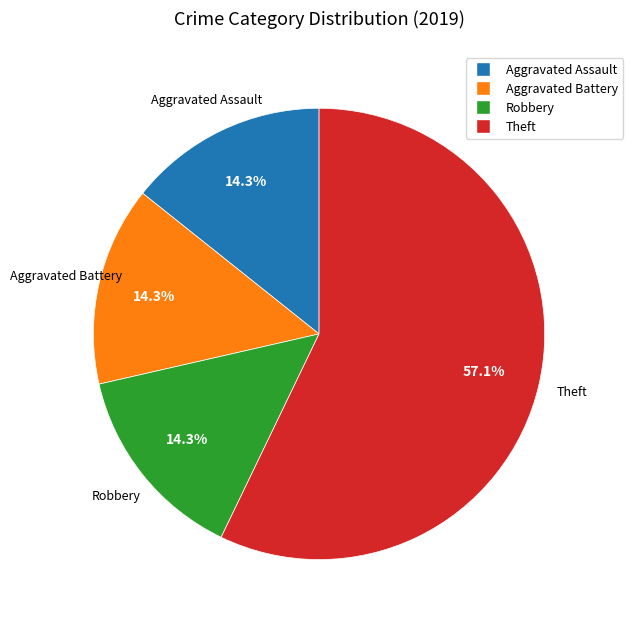

To the nearest percent, what is the difference between the Aggravated Battery and Theft slice percentages?

43%